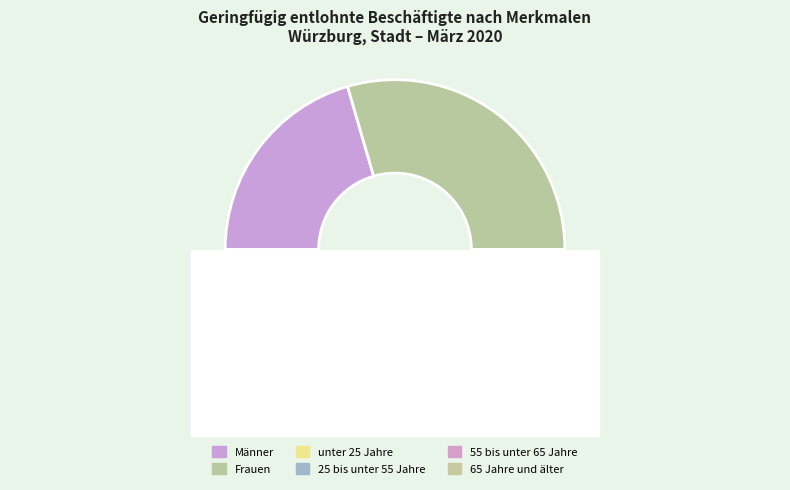

Count the number of slices in the pie.

6